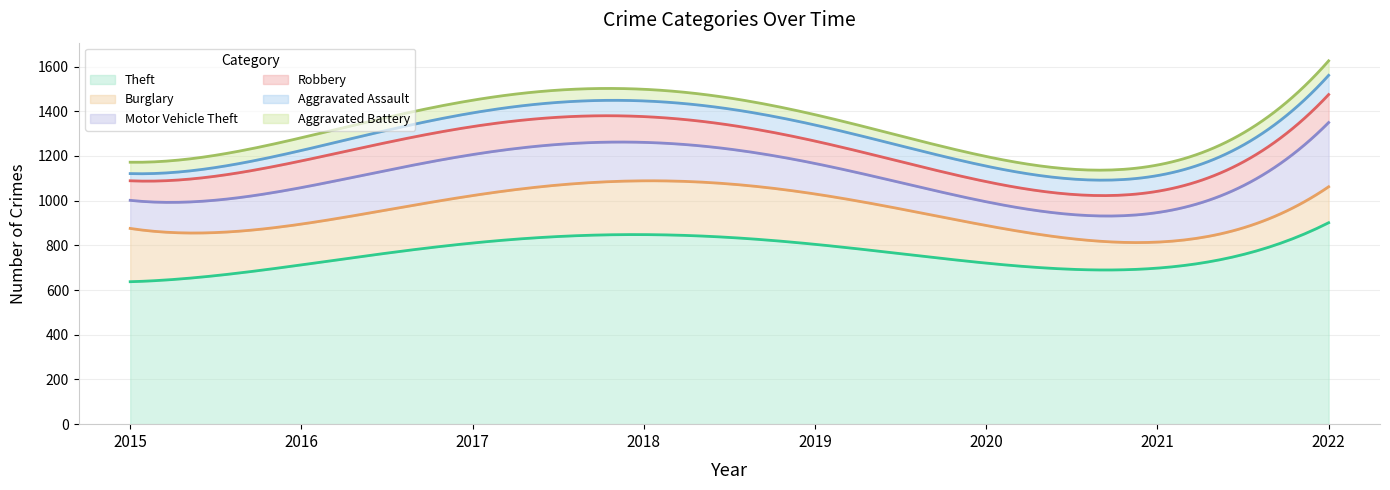

What is the sum of the Robbery values at 2021 and 2019?

184